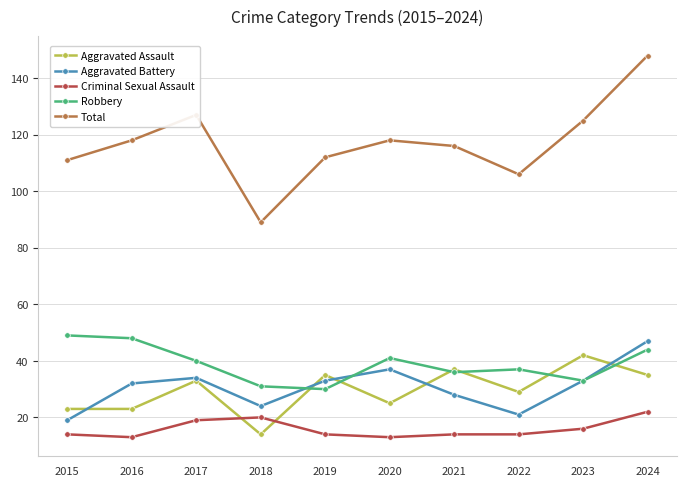

At how many categories does at least one series exceed 124?

3